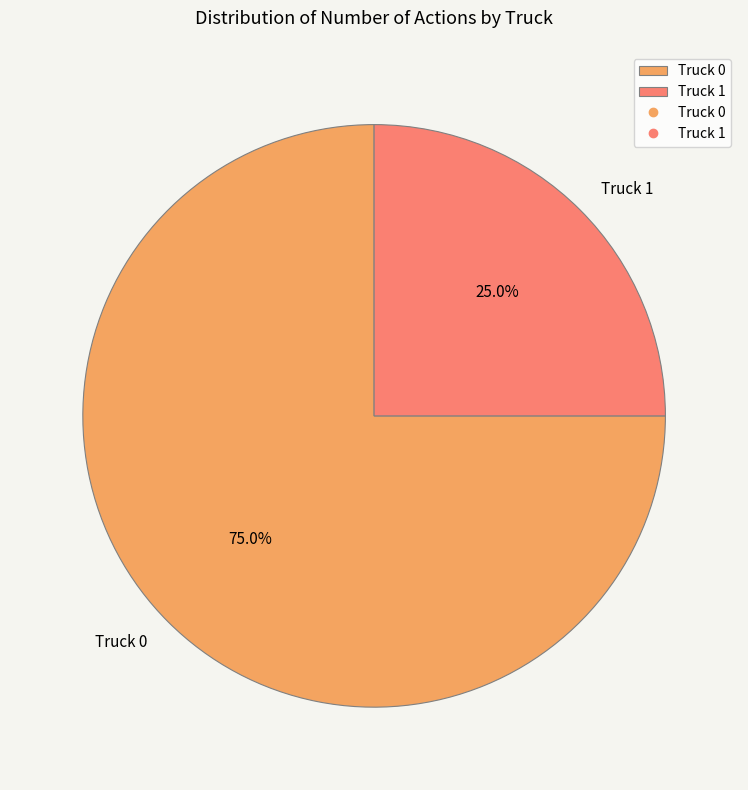

What percentage is the Truck 0 slice, to the nearest percent?

75%